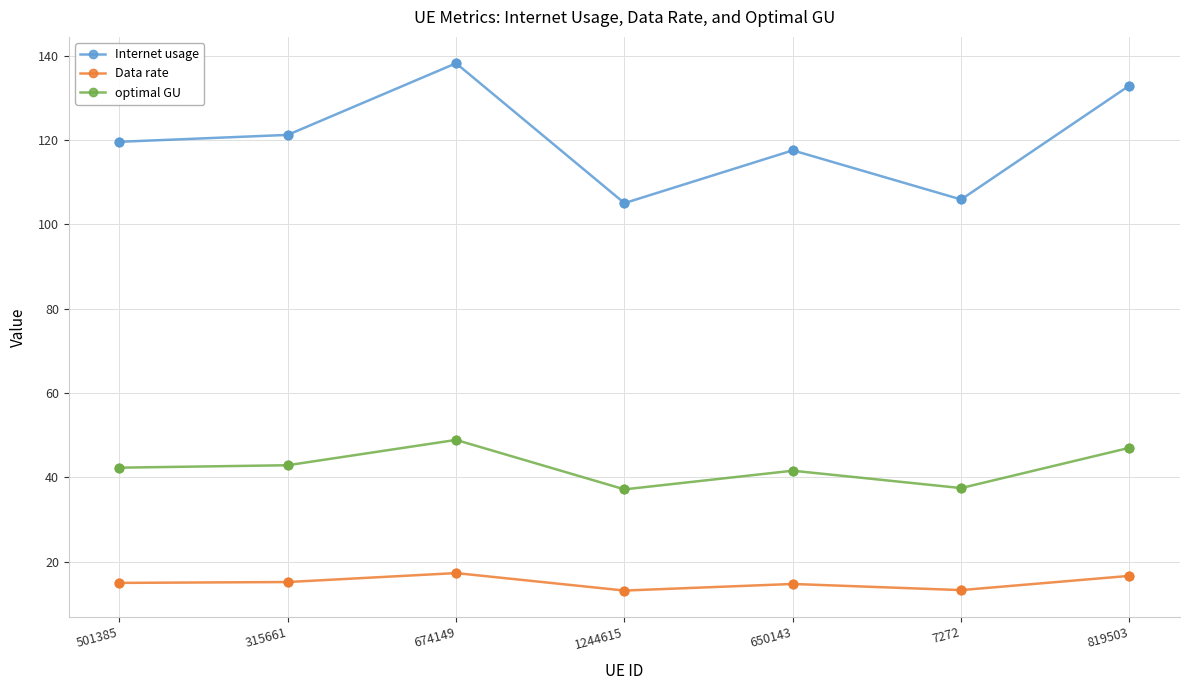

At how many categories does at least one series exceed 50?

7